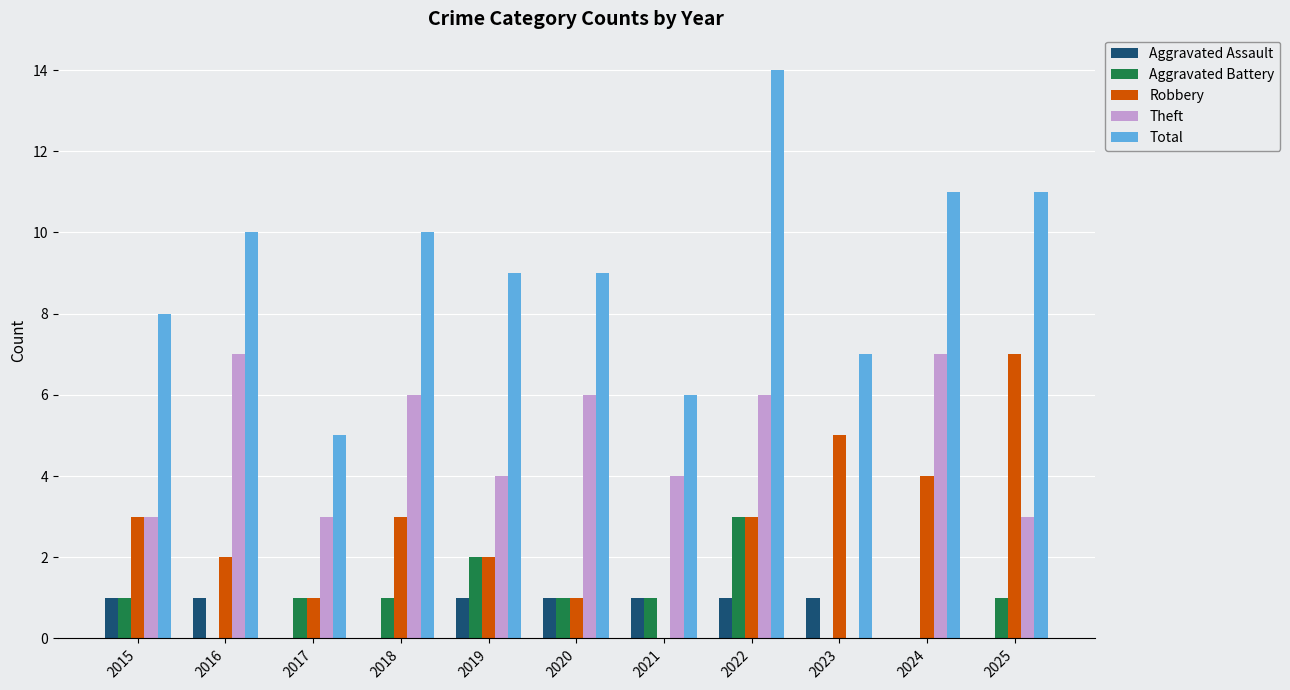

What is the sum of all Aggravated Assault values?

7